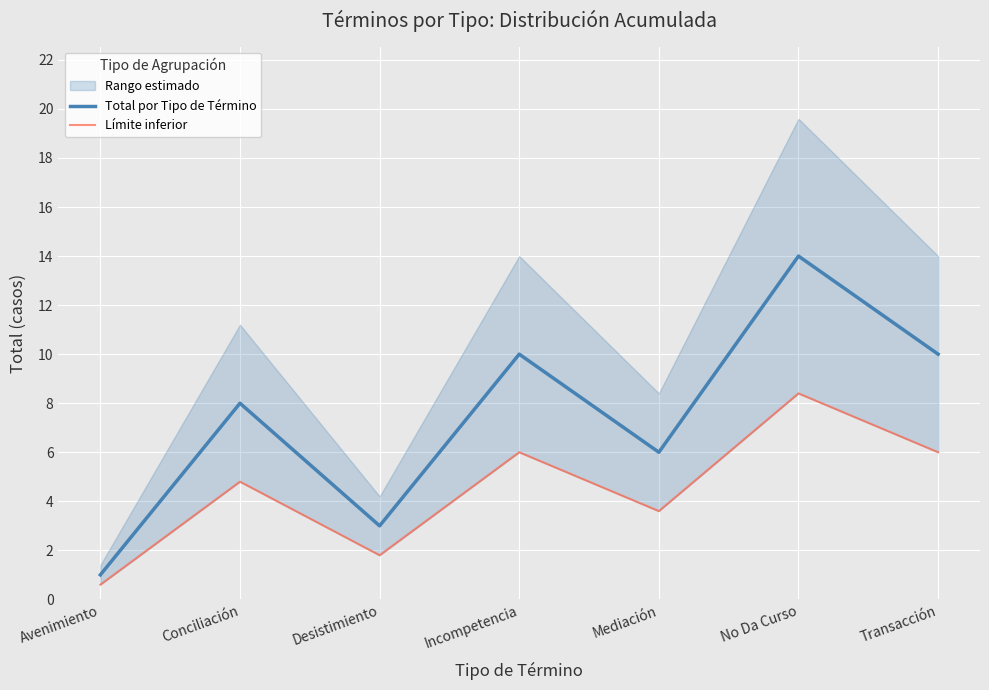

Between Incompetencia and Avenimiento, which is larger?

Incompetencia